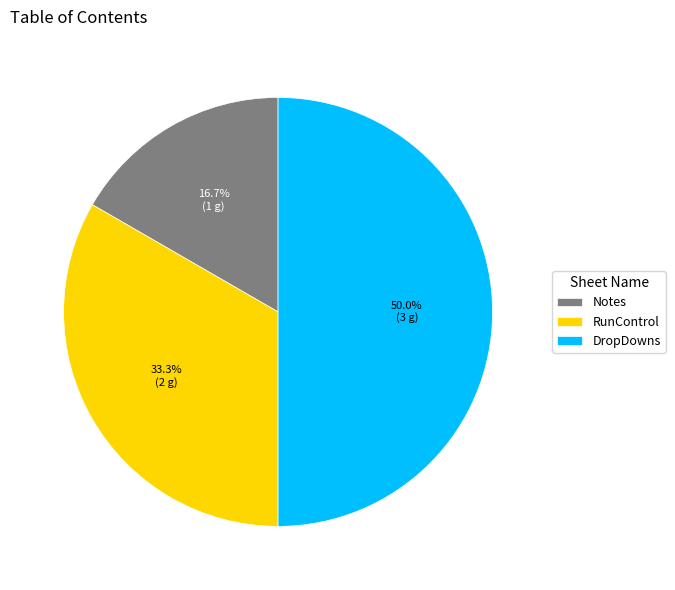

Which category has the smallest portion of the pie?

Notes